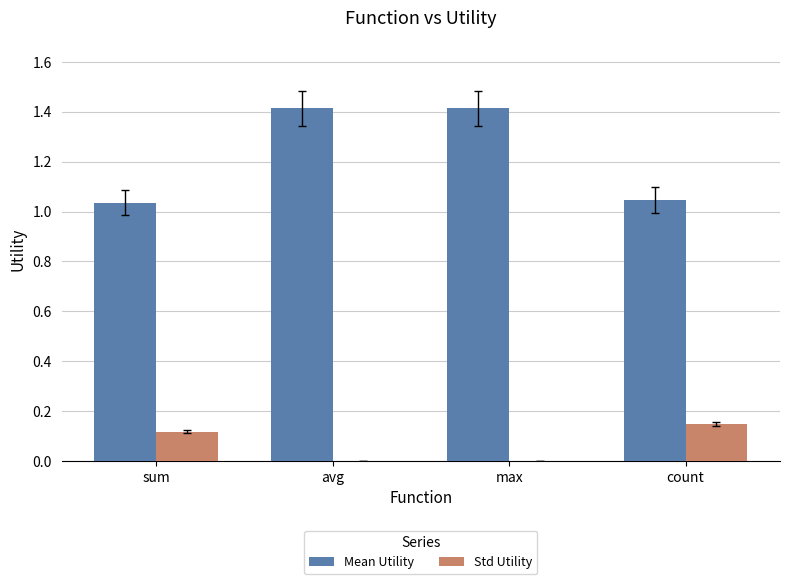

Which series has the largest total across all categories?

Mean Utility